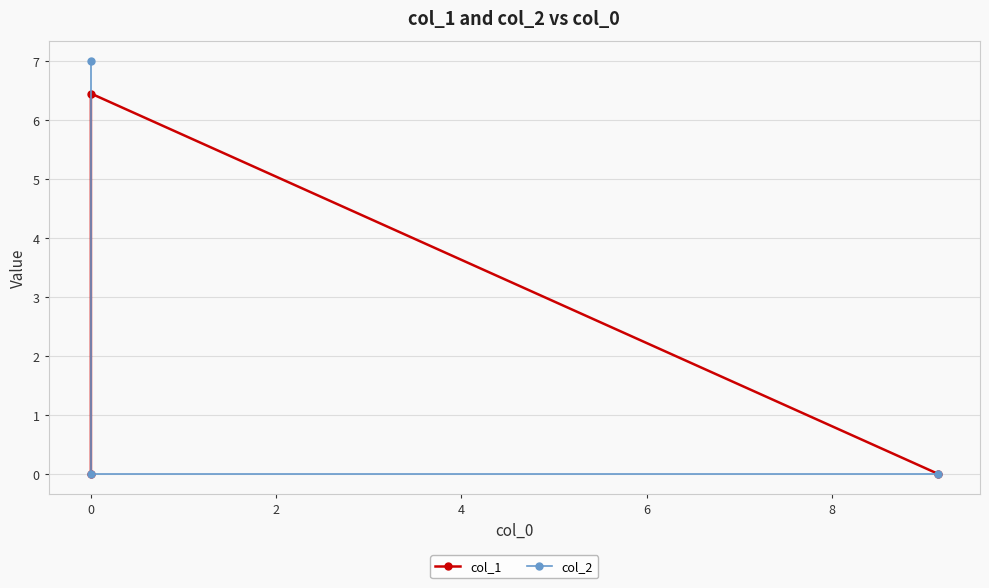

What is the greatest value displayed?

7.0